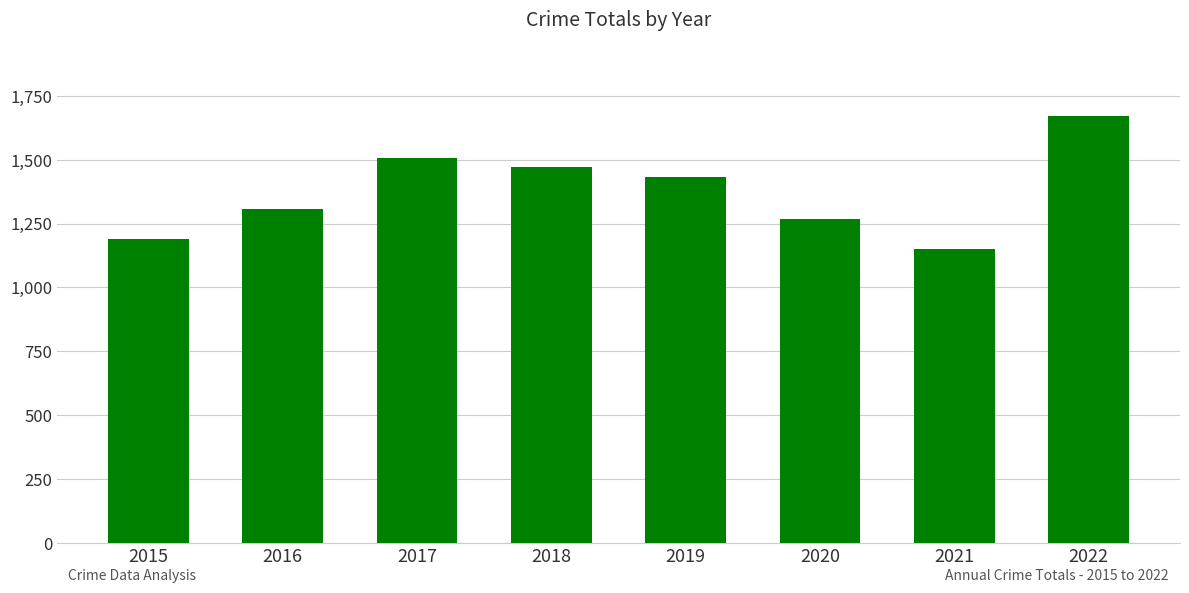

Reading left to right, what are all the values shown in this chart?

2015=1190	2016=1309	2017=1506	2018=1472	2019=1433	2020=1268	2021=1149	2022=1670